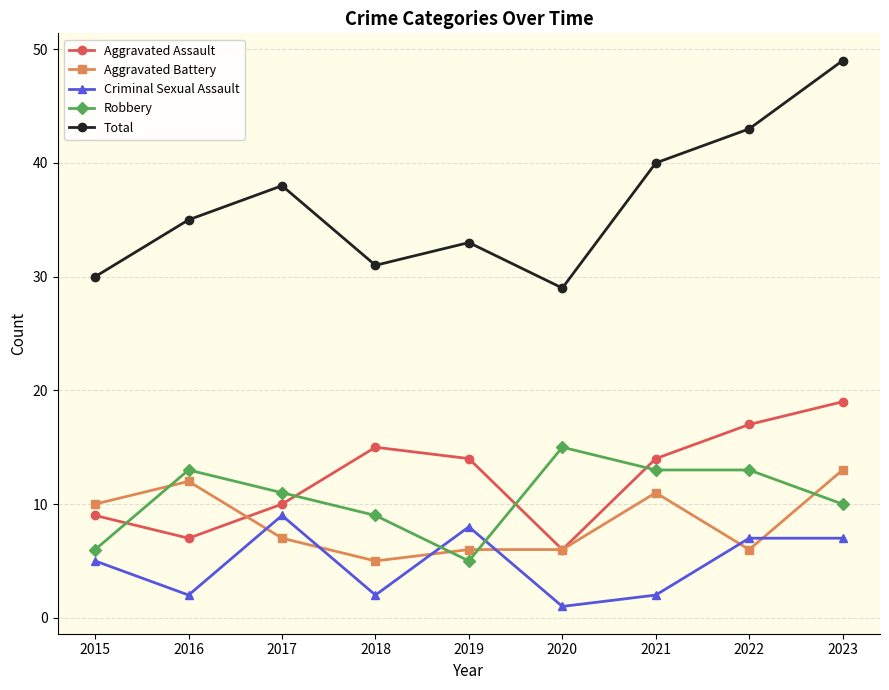

Reading left to right, extract all data points from this chart.

Aggravated Assault: 2015=9	2016=7	2017=10	2018=15	2019=14	2020=6	2021=14	2022=17	2023=19
Aggravated Battery: 2015=10	2016=12	2017=7	2018=5	2019=6	2020=6	2021=11	2022=6	2023=13
Criminal Sexual Assault: 2015=5	2016=2	2017=9	2018=2	2019=8	2020=1	2021=2	2022=7	2023=7
Robbery: 2015=6	2016=13	2017=11	2018=9	2019=5	2020=15	2021=13	2022=13	2023=10
Total: 2015=30	2016=35	2017=38	2018=31	2019=33	2020=29	2021=40	2022=43	2023=49